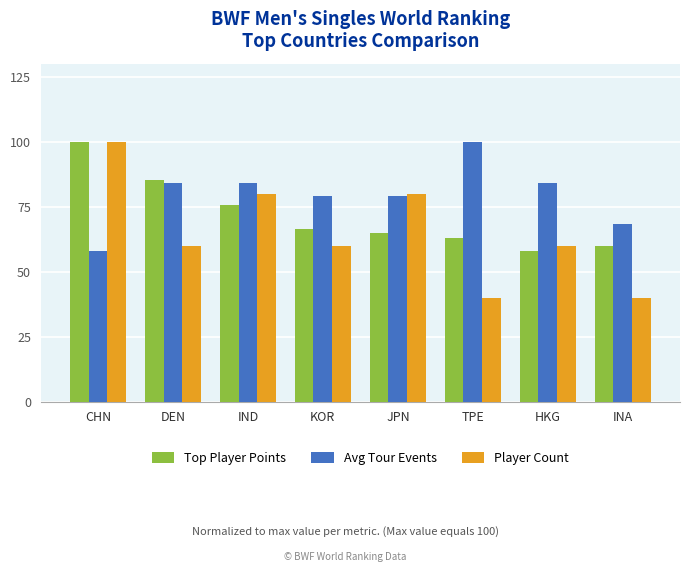

How many bars are there in each group?

3